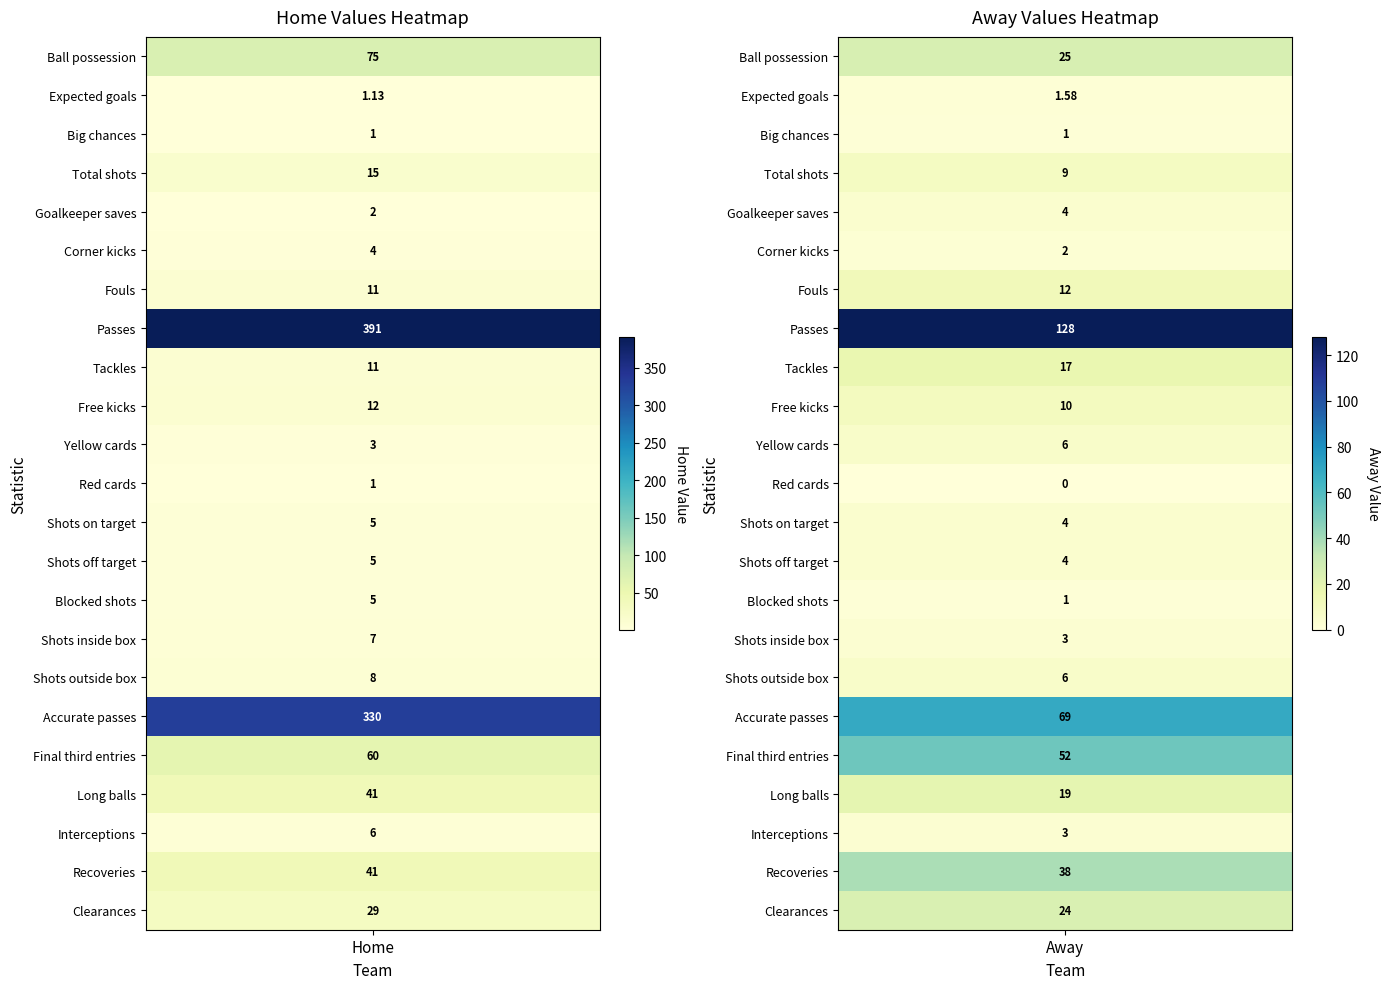

How many distinct data groups are displayed?

23